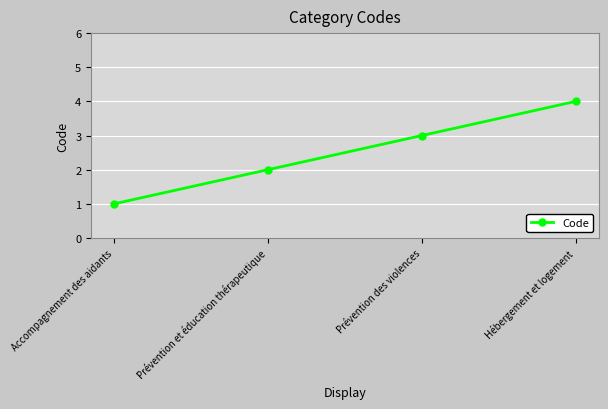

What is the label of the 4th point from the right?

Accompagnement des aidants